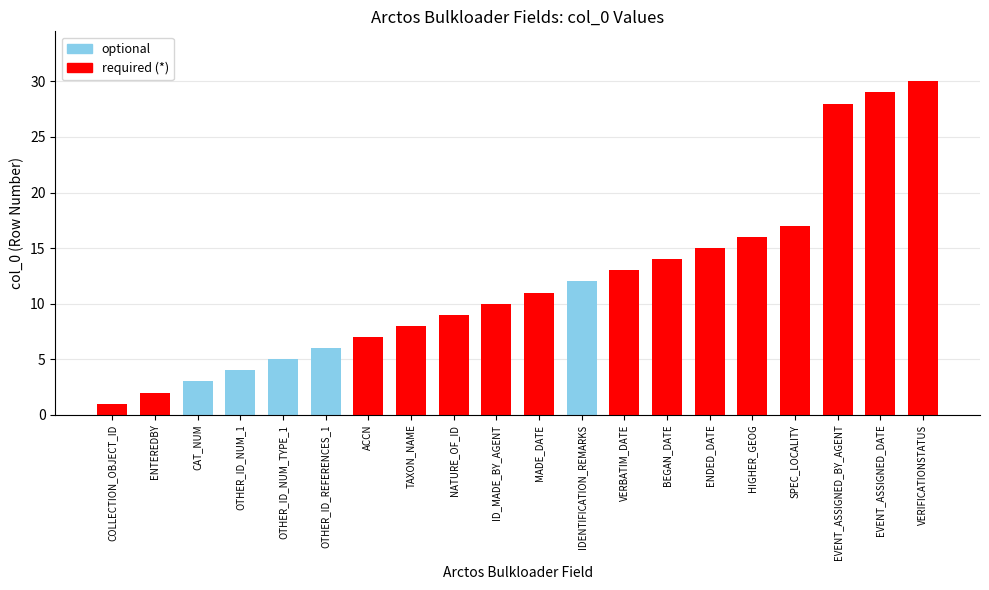

What is the greatest value displayed?

30